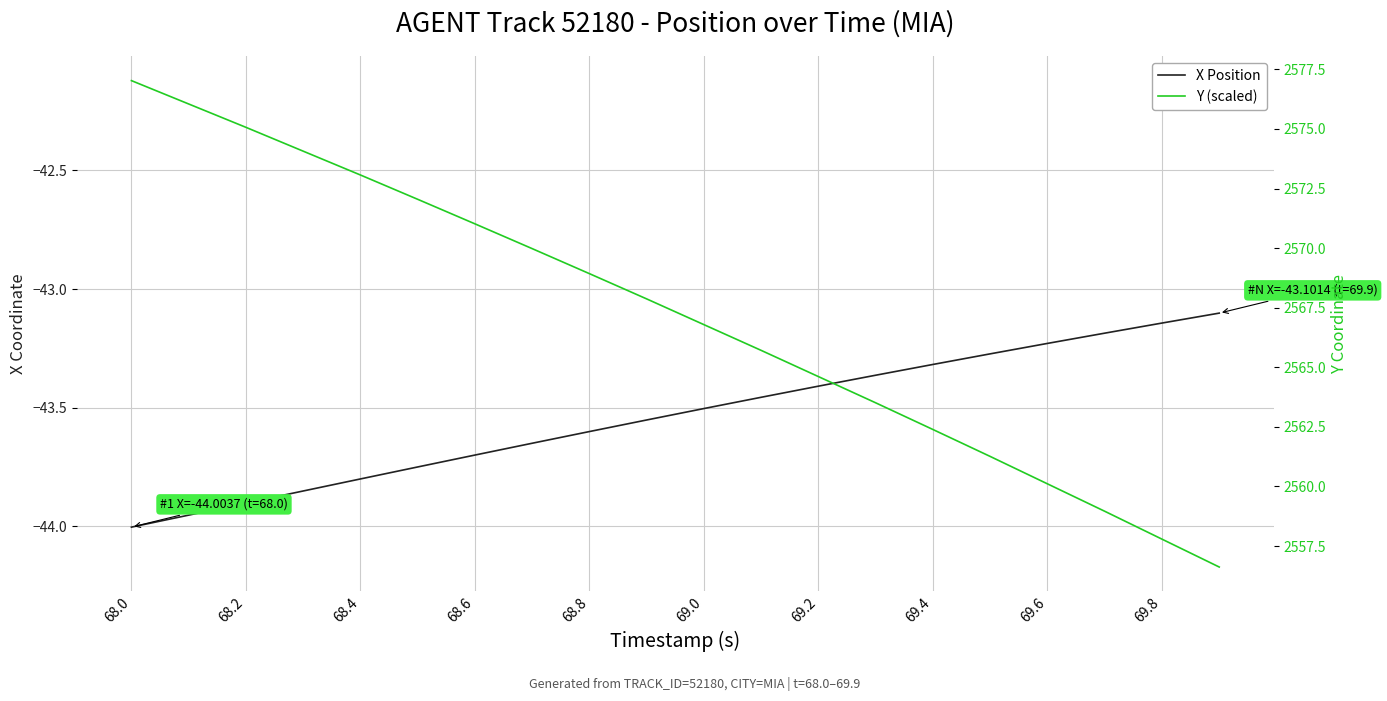

What is the average value of the Y (scaled) series?

2567.1